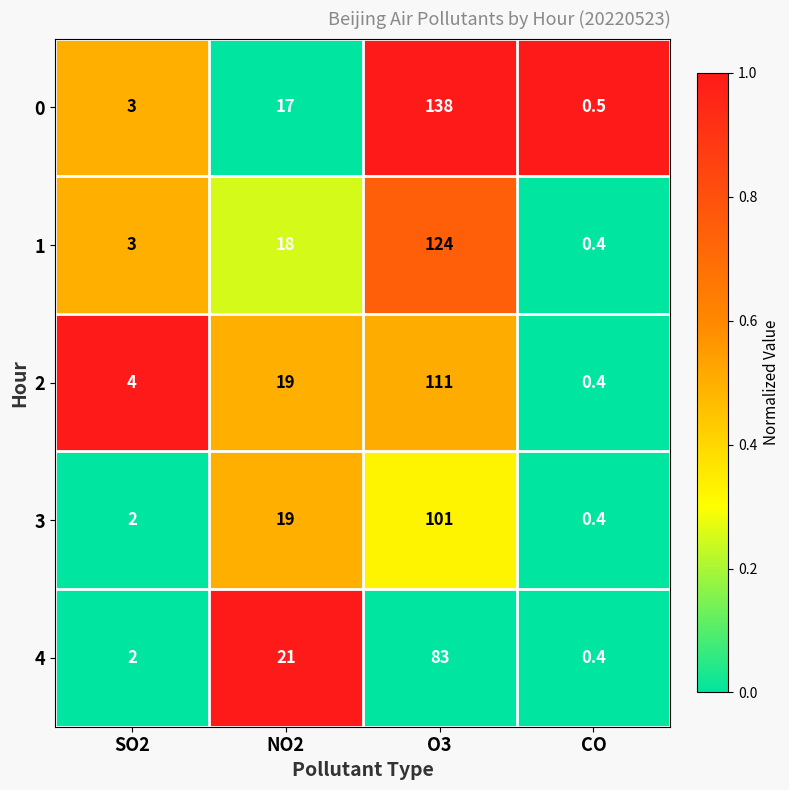

What is the sum of all 4 values?

106.4